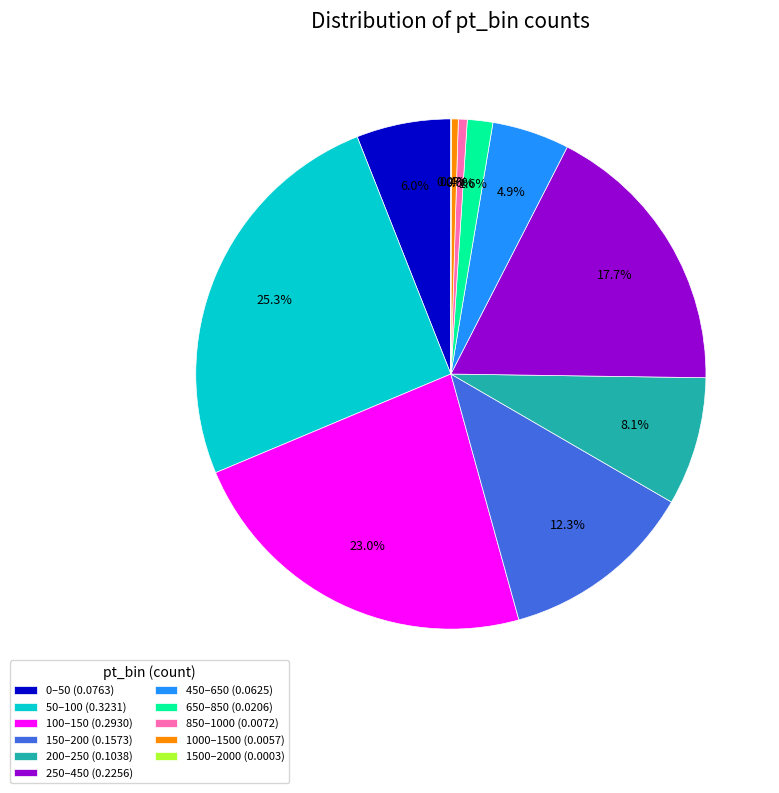

Between 150–200 (0.1573) and 850–1000 (0.0072), which is larger?

150–200 (0.1573)